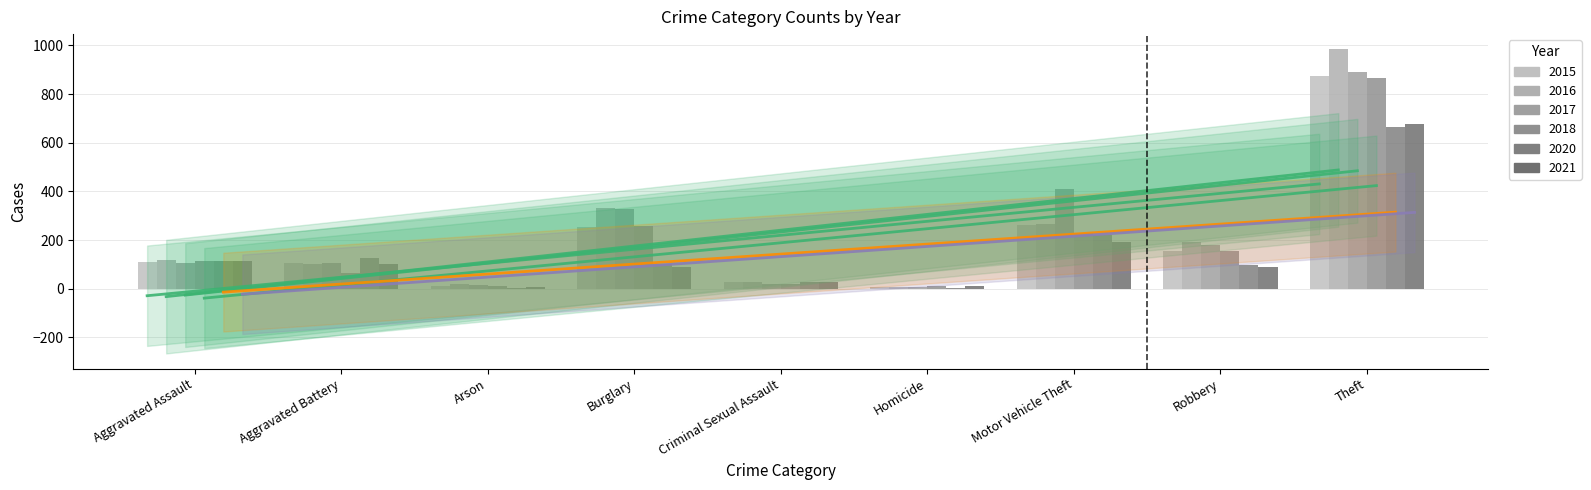

At which category is the sum across all series the highest?

Theft